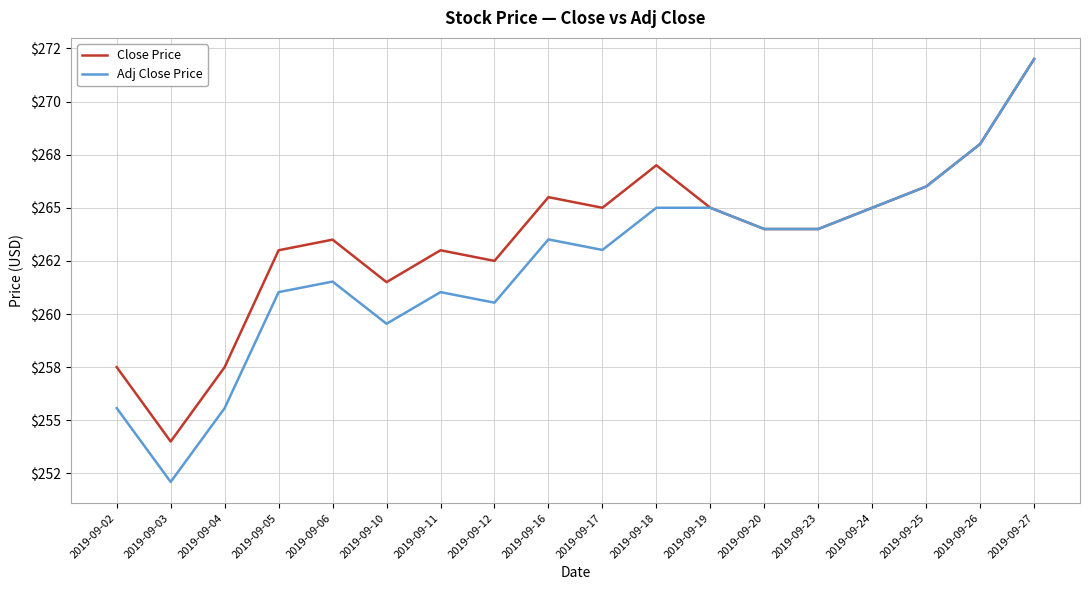

The Adj Close Price series shows 266.0 at 2019-09-25. True or false?

True